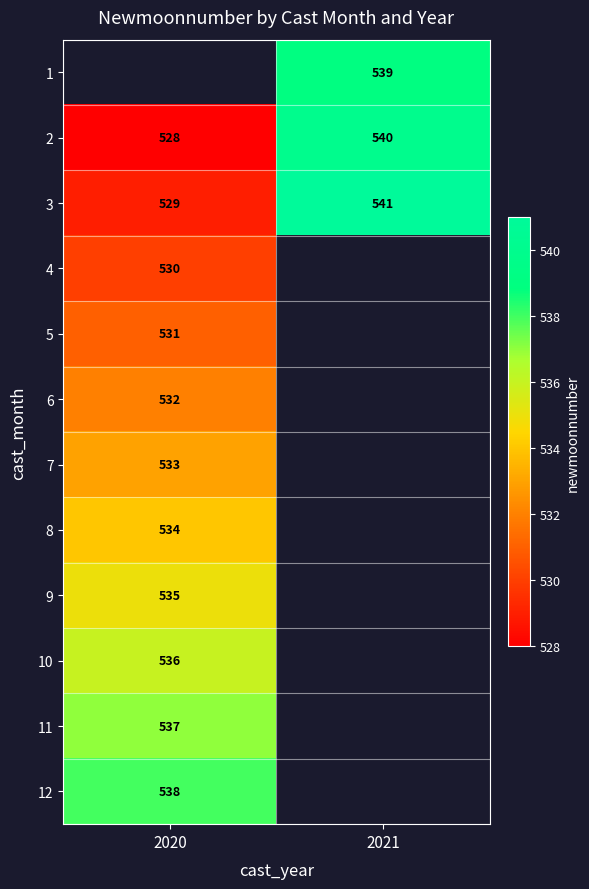

True or false: 4 has a value of 894 at 2020.

False